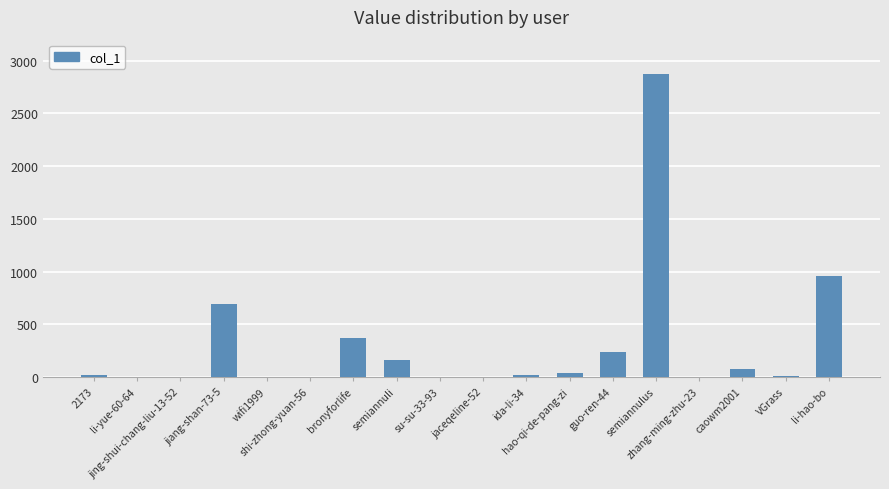

What is the sum of all values?

5481